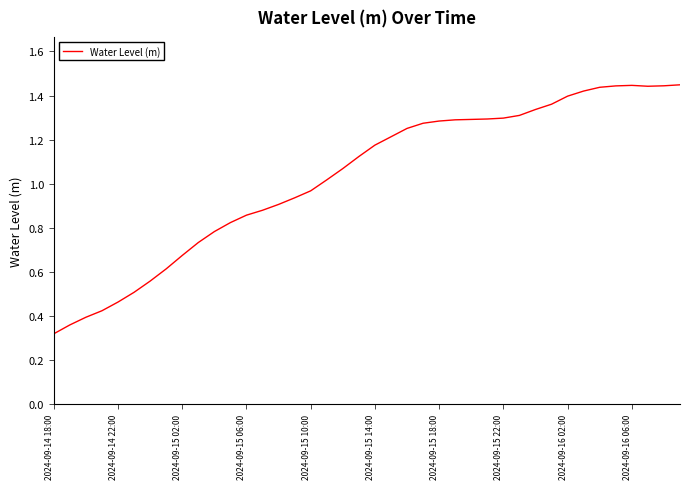

Does the chart have visible grid lines?

No